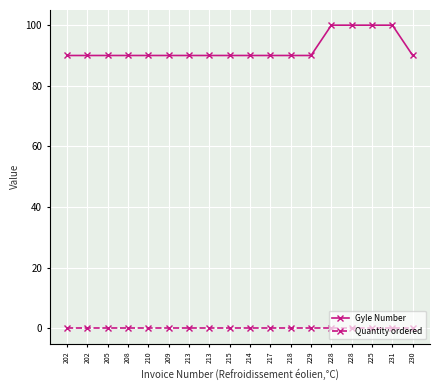

True or false: Gyle Number has a value of 90 at 217.

True